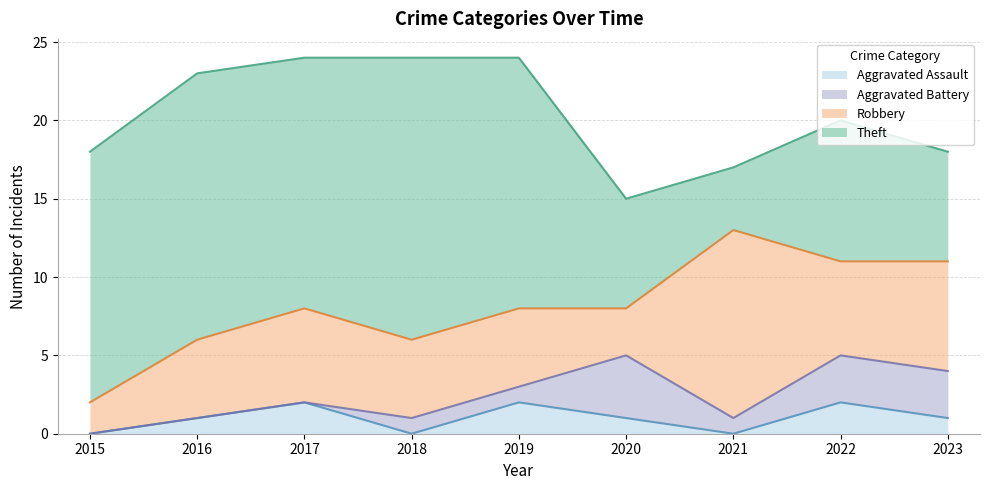

What are all the series names shown in the legend?

Aggravated Assault, Aggravated Battery, Robbery, Theft